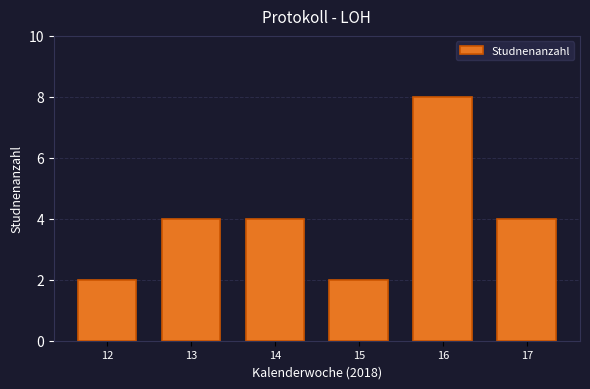

Reading left to right, list all the values displayed in this chart.

12=2	13=4	14=4	15=2	16=8	17=4